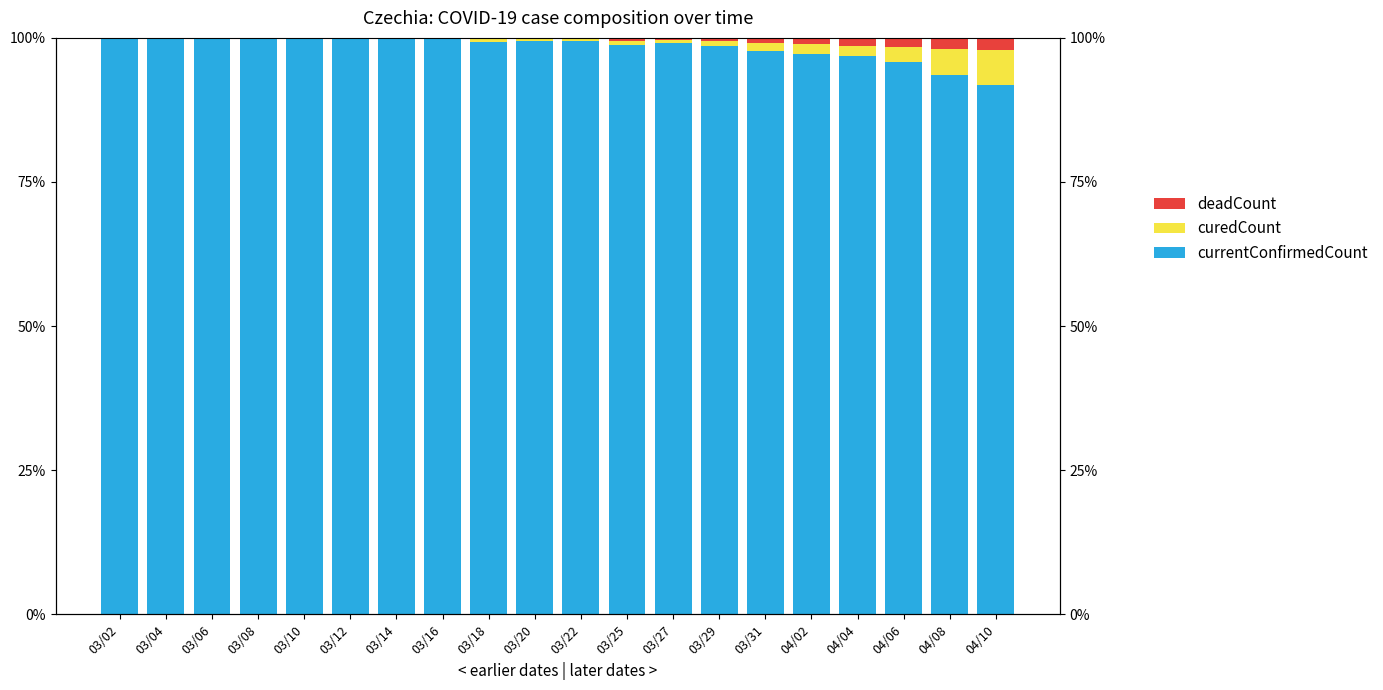

What are all the series names shown in the legend?

currentConfirmedCount, curedCount, deadCount